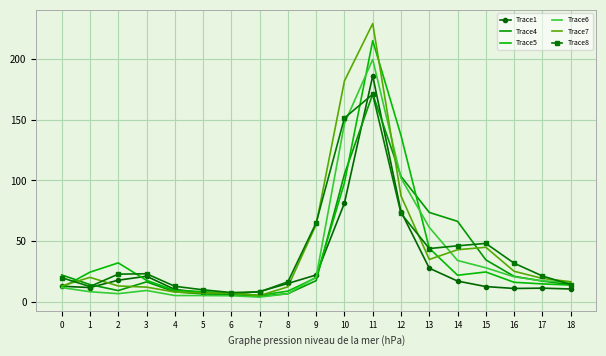

Reading left to right, list all the values displayed in this chart.

Trace1: 12.8	11.7	17.7	21.0	10.1	7.5	6.5	8.4	15.1	22.1	81.4	186.2	74.3	27.6	17.0	12.5	10.9	11.2	10.5
Trace4: 22.1	14.1	9.2	16.4	8.2	6.5	5.7	4.5	6.7	17.4	105.1	171.3	103.3	73.6	66.3	34.5	20.9	17.0	14.1
Trace5: 11.6	24.4	32.0	17.7	9.3	8.3	6.8	5.3	8.7	19.9	98.1	215.2	137.0	44.1	21.8	24.5	16.0	14.7	13.7
Trace6: 11.7	8.3	6.7	9.3	5.1	5.1	4.9	3.8	6.6	20.4	146.9	199.7	102.0	61.3	34.0	28.0	20.5	17.3	16.1
Trace7: 13.1	20.1	13.0	12.1	8.0	7.2	7.1	5.1	12.3	63.6	182.0	229.3	87.3	34.9	42.9	44.9	25.1	19.2	16.5
Trace8: 19.8	12.5	22.7	23.1	12.7	9.8	7.6	8.1	16.4	65.1	151.5	171.0	72.8	43.8	46.1	48.1	31.8	21.2	14.2